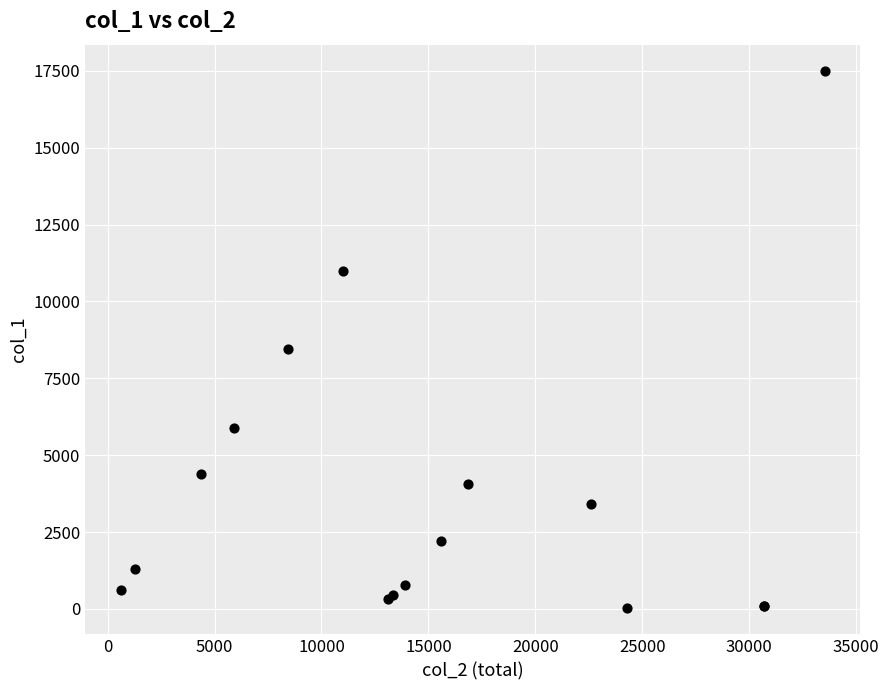

What Y value in the scatter plot is closest to 8760?

8438